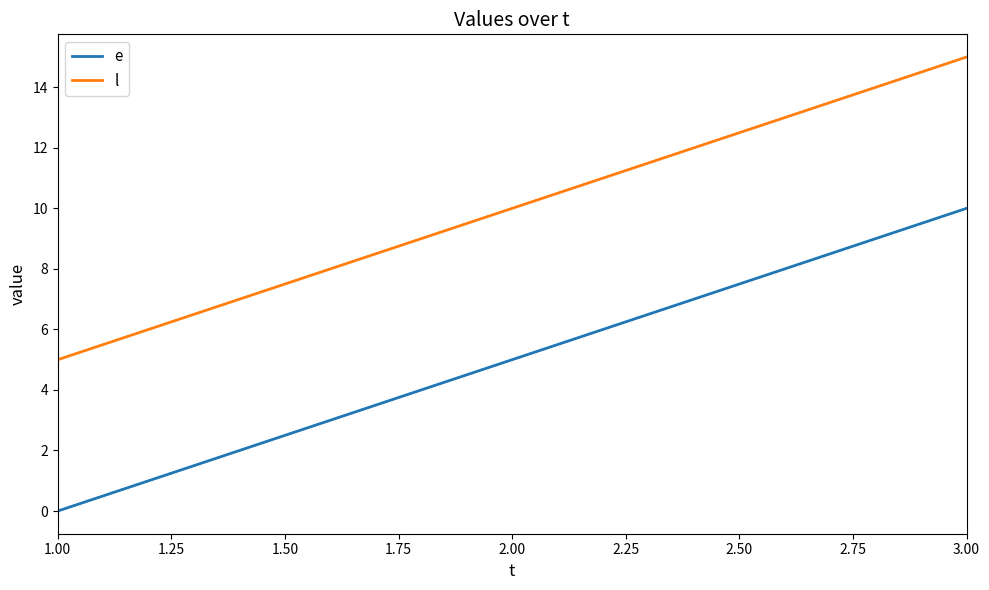

What position from the right is 1.00?

3